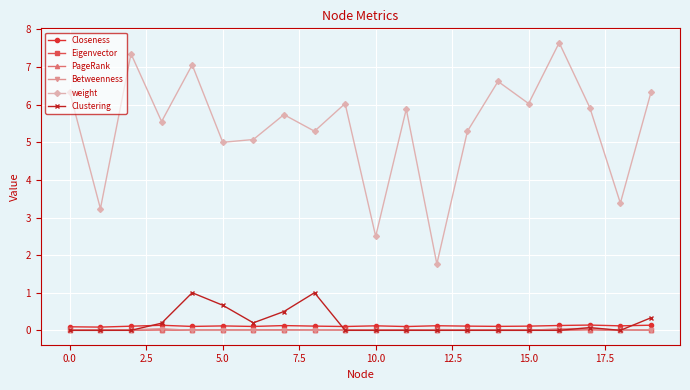

Which series has the widest spread of values?

weight